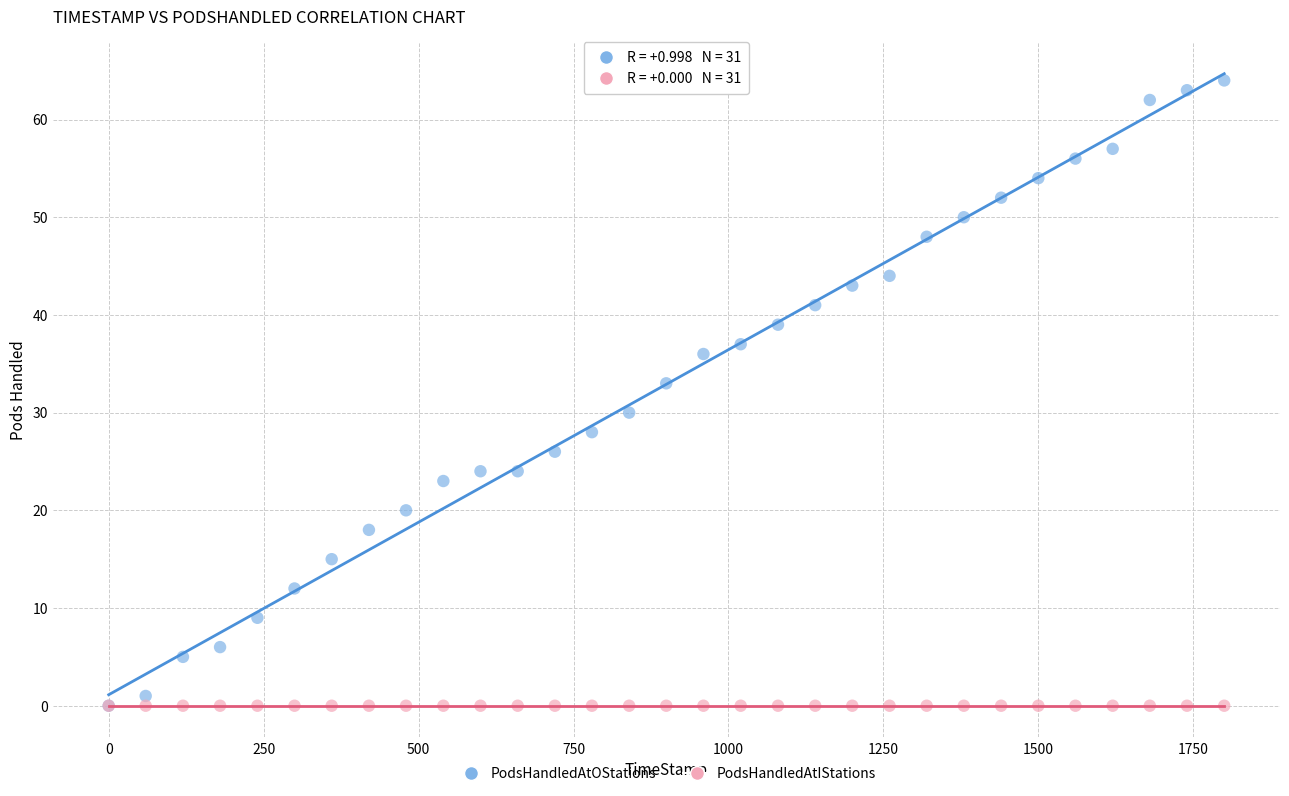

In the PodsHandledAtOStations series, what Y value is closest to 32?

33